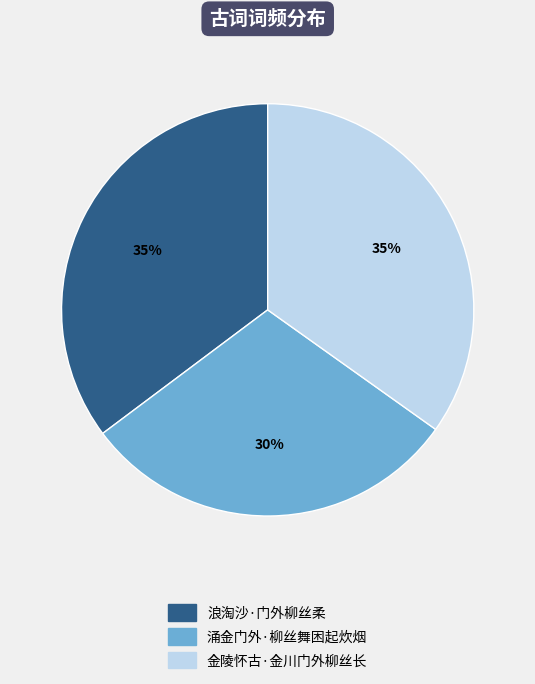

How many slices are in this pie chart?

3